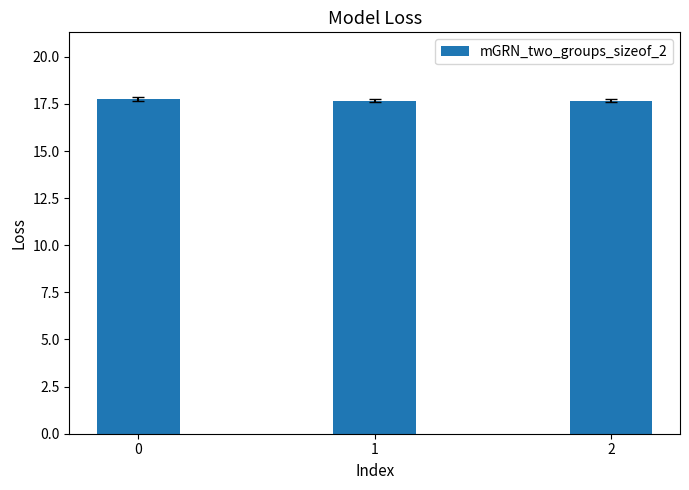

Are the bars grouped side by side (vs. stacked)?

No